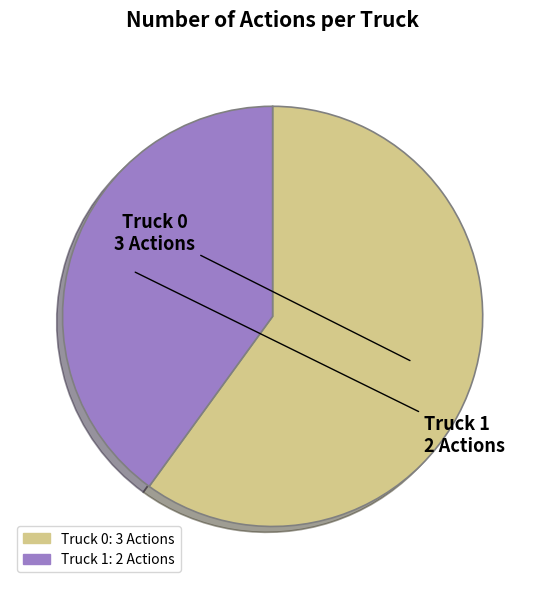

What is the ratio of the value at Truck 1 to the value at Truck 0?

0.7